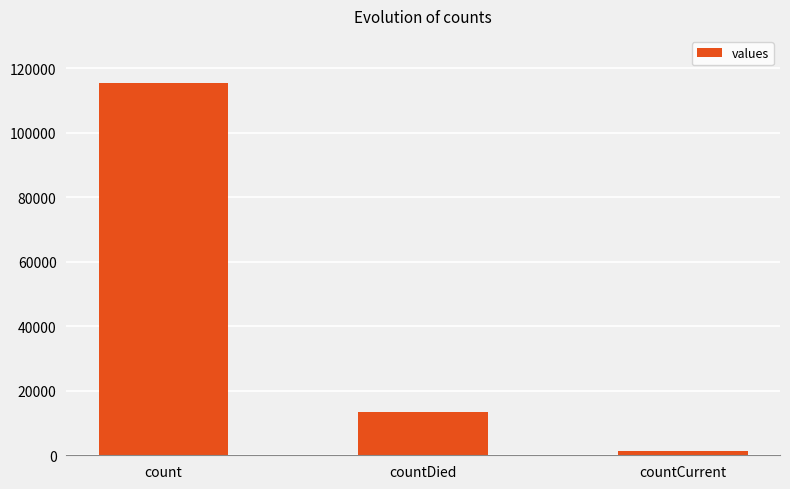

Reading left to right, extract all data points from this chart.

115379	13343	1383